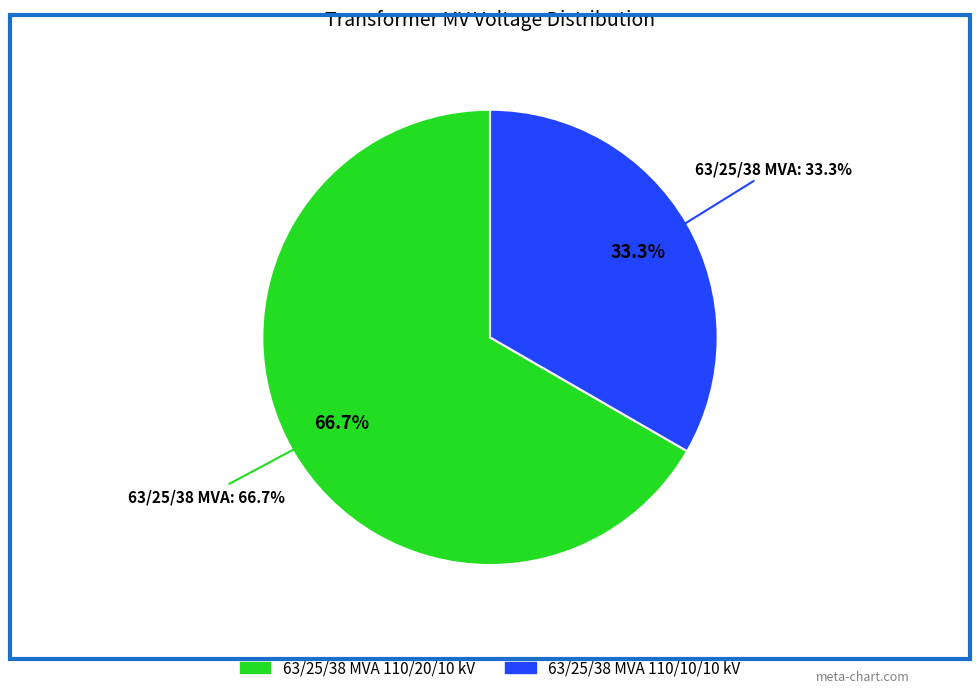

To the nearest percent, what is the difference between the 63/25/38 MVA 110/20/10 kV and 63/25/38 MVA 110/10/10 kV slice percentages?

33%